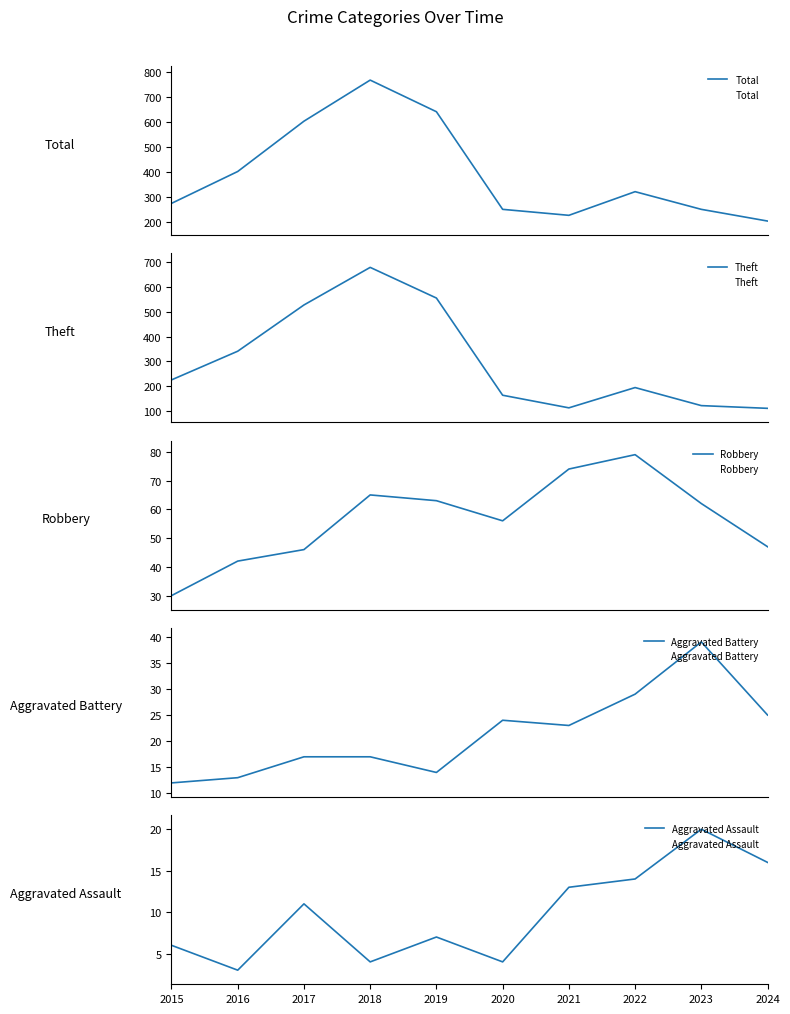

At which category does Theft reach its first local peak?

2018